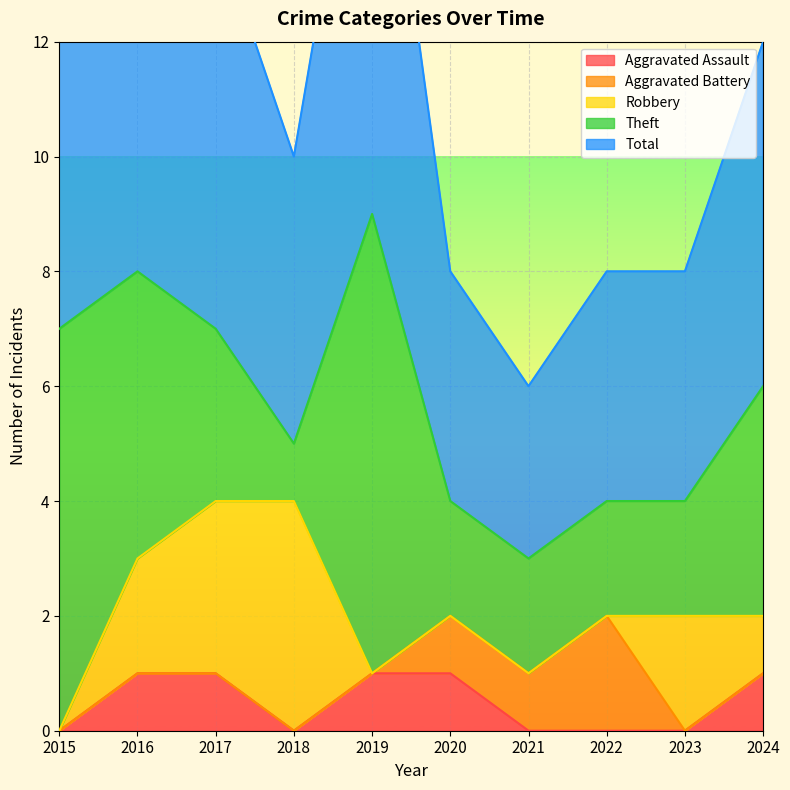

Which series has the widest spread of values?

Theft